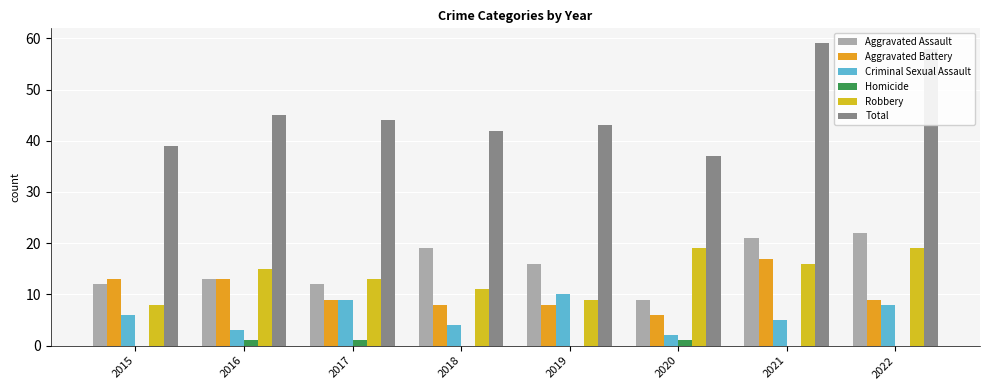

Reading left to right, what are all the values shown in this chart?

Aggravated Assault: 12	13	12	19	16	9	21	22
Aggravated Battery: 13	13	9	8	8	6	17	9
Criminal Sexual Assault: 6	3	9	4	10	2	5	8
Homicide: 0	1	1	0	0	1	0	0
Robbery: 8	15	13	11	9	19	16	19
Total: 39	45	44	42	43	37	59	58